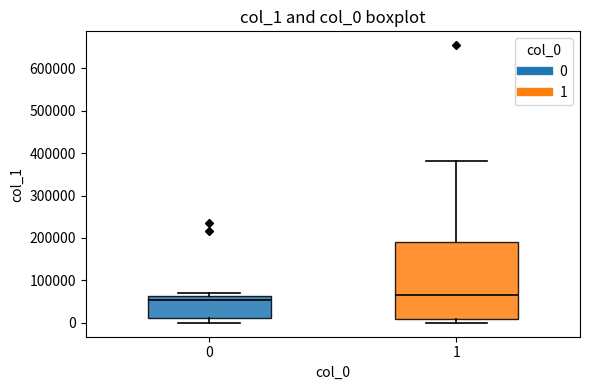

Which box's median line is the lowest?

0